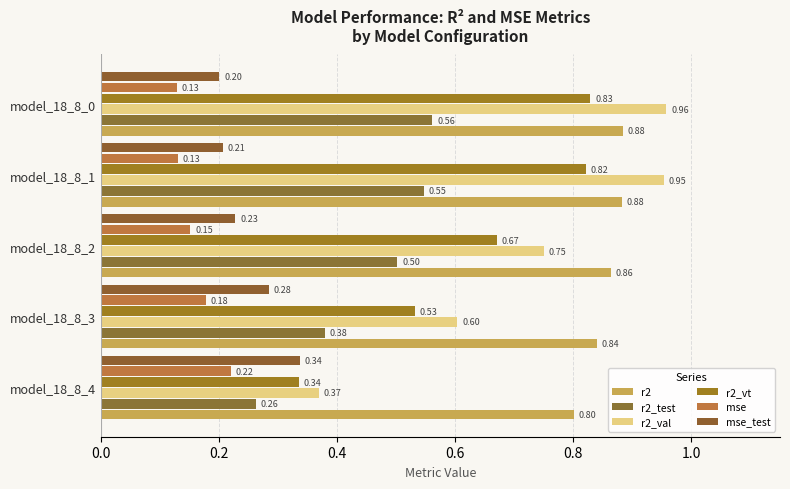

What is the maximum value shown in the chart?

1.0